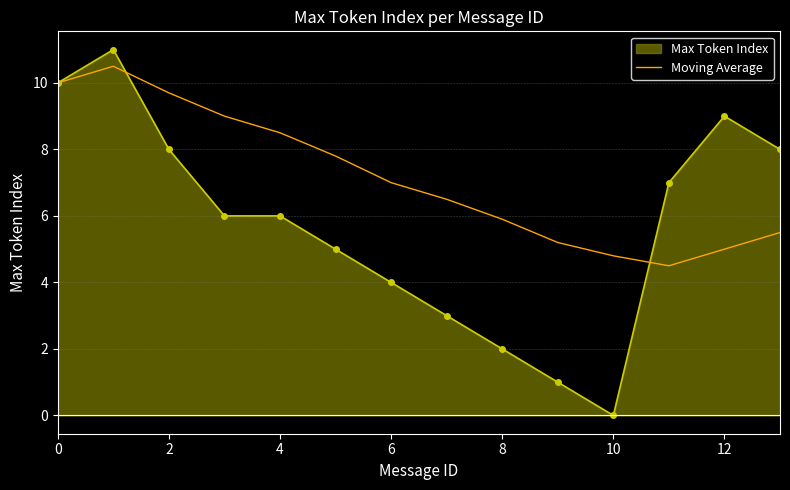

Which series has the largest total across all categories?

Moving Average